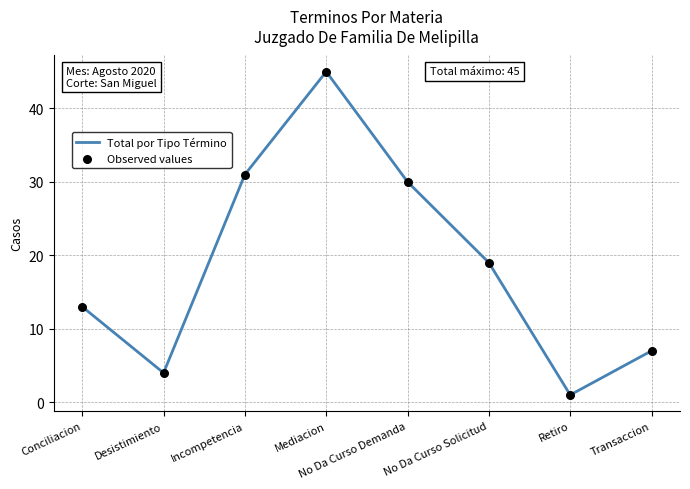

List the labels in order of value, largest first.

Mediacion, Incompetencia, No Da Curso Demanda, No Da Curso Solicitud, Conciliacion, Transaccion, Desistimiento, Retiro